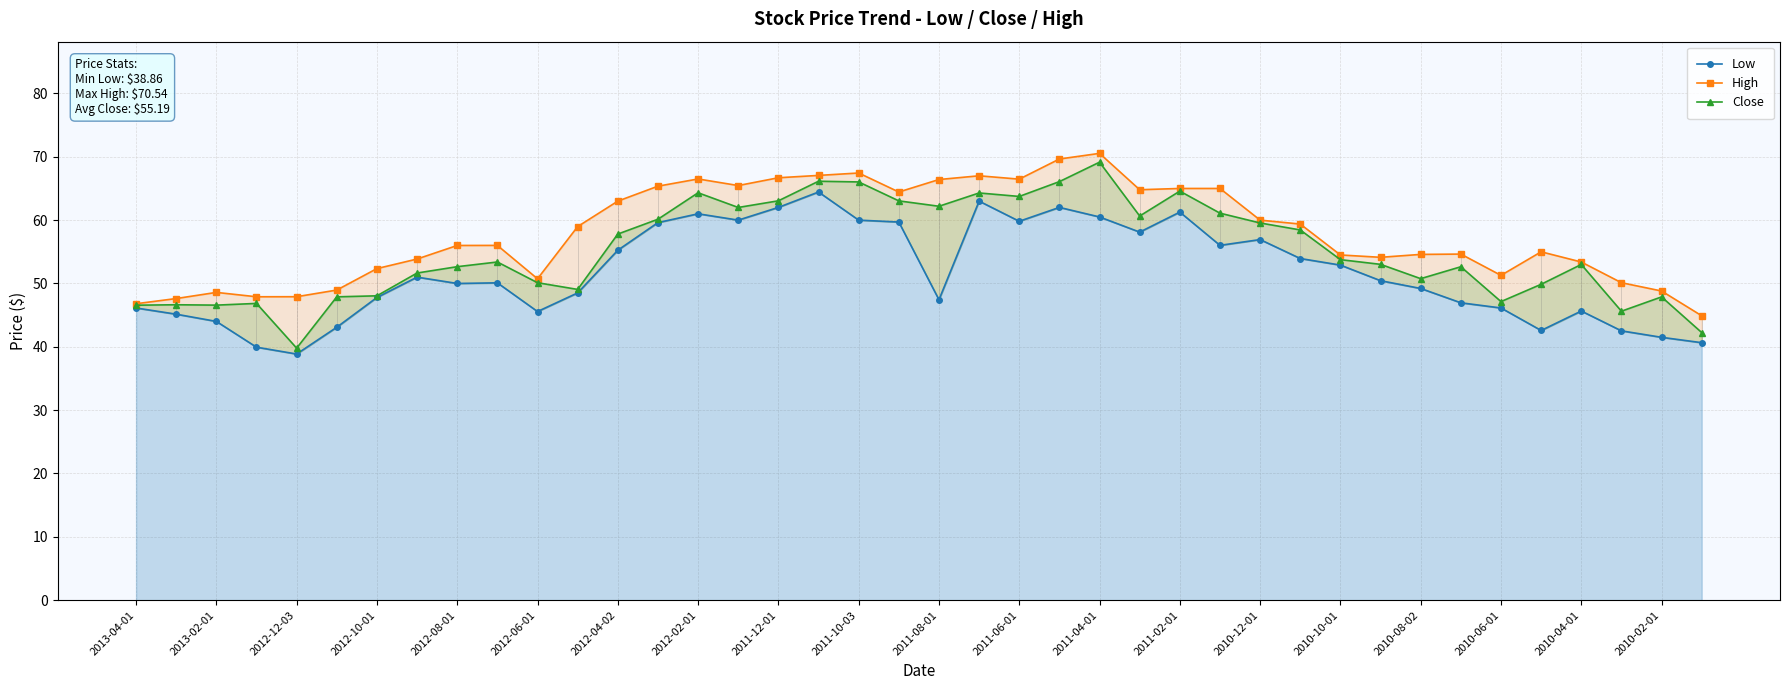

At which category is the sum across all series the highest?

2011-04-01